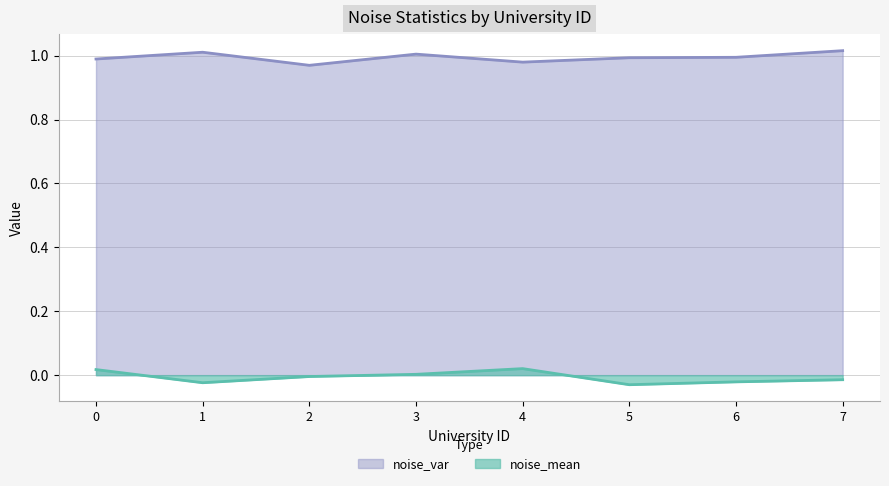

How many series are shown in this chart?

2